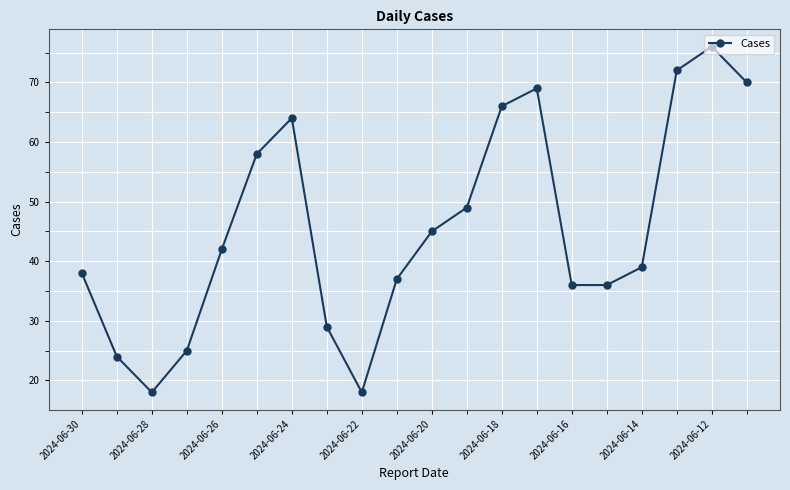

What is the value of the 6th point from the left?

58